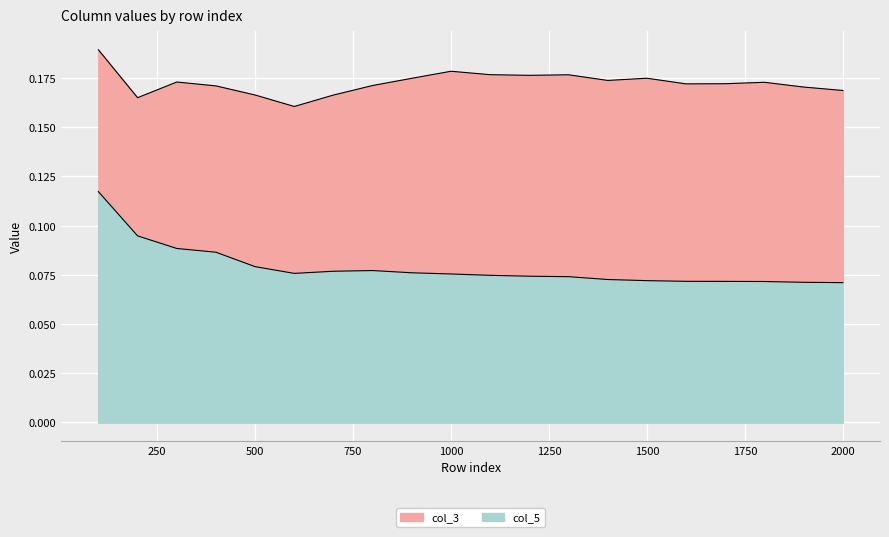

What is the value of the col_3 point at the 20th from the left?

0.2